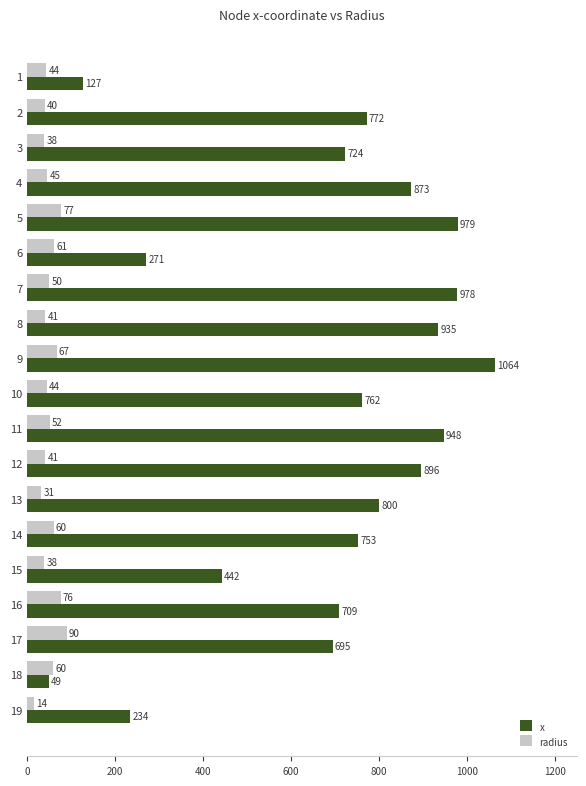

At which label does x reach its minimum?

18